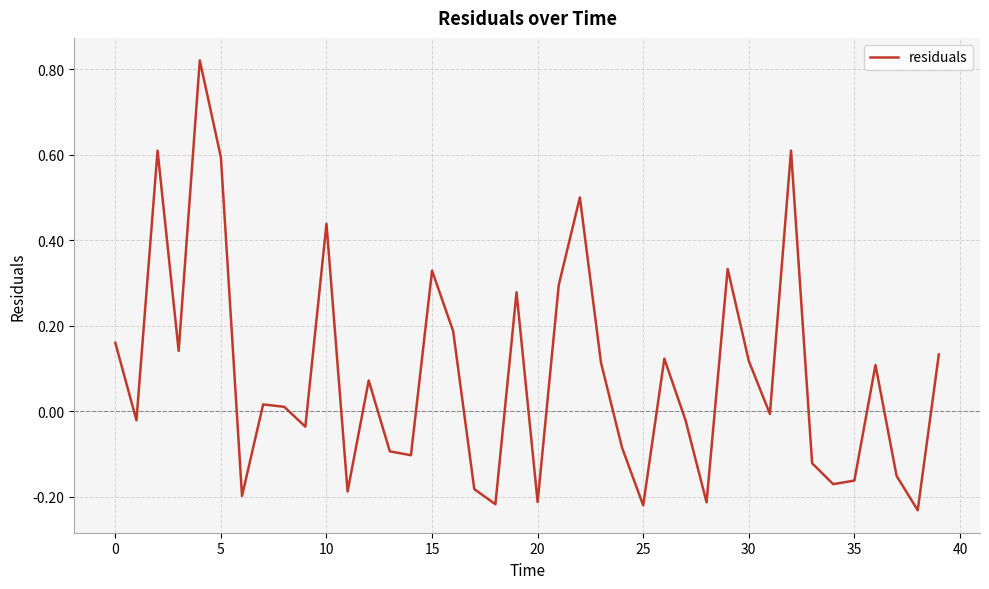

Is this an area chart (filled region under the line)?

No